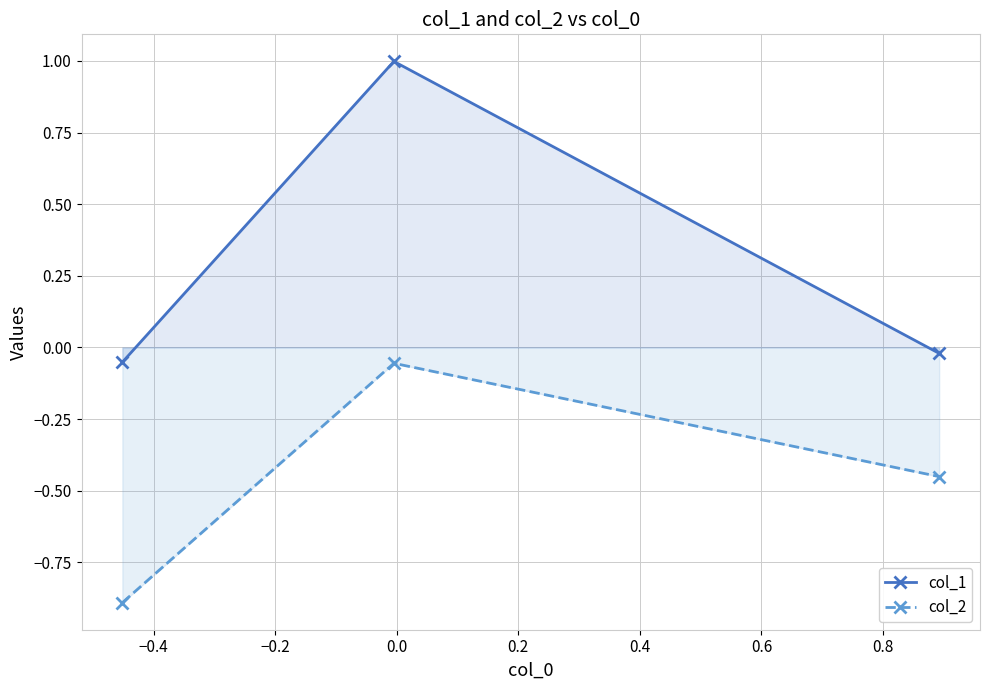

Which series has the largest total across all categories?

col_1